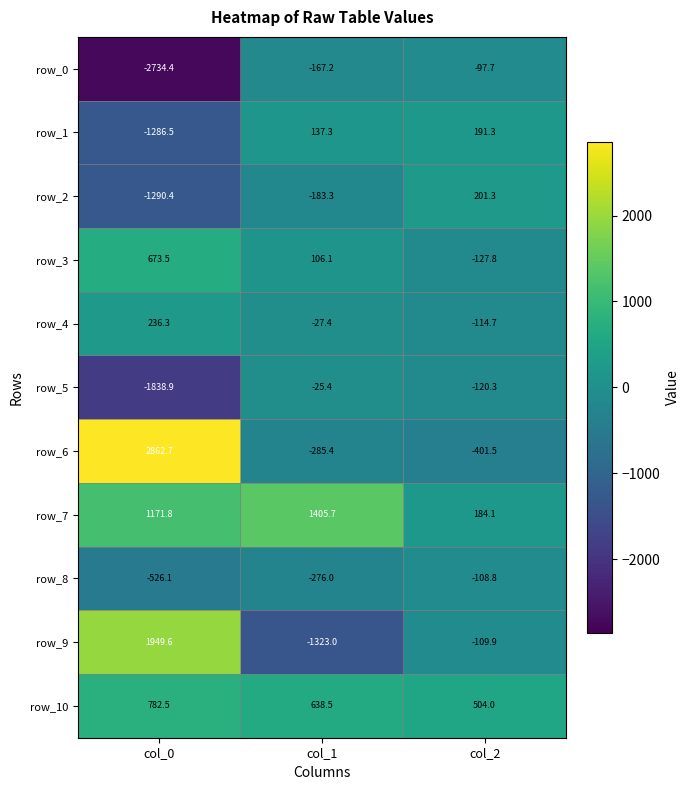

Reading left to right, list all the values displayed in this chart.

row_0: col_0=-2734.4	col_1=-167.2	col_2=-97.7
row_1: col_0=-1286.5	col_1=137.3	col_2=191.3
row_2: col_0=-1290.4	col_1=-183.3	col_2=201.3
row_3: col_0=673.5	col_1=106.1	col_2=-127.8
row_4: col_0=236.3	col_1=-27.4	col_2=-114.7
row_5: col_0=-1838.9	col_1=-25.4	col_2=-120.3
row_6: col_0=2862.7	col_1=-285.4	col_2=-401.5
row_7: col_0=1171.8	col_1=1405.7	col_2=184.1
row_8: col_0=-526.1	col_1=-276.0	col_2=-108.8
row_9: col_0=1949.6	col_1=-1323.0	col_2=-109.9
row_10: col_0=782.5	col_1=638.5	col_2=504.0